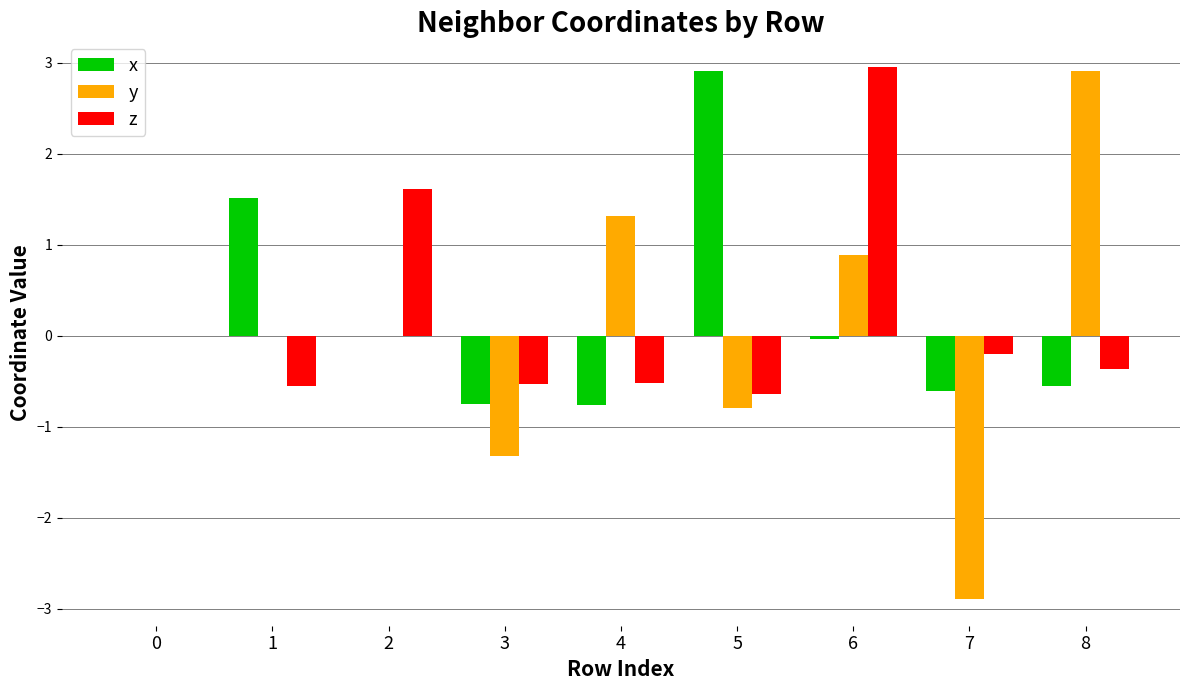

Count the number of data series in this chart.

3